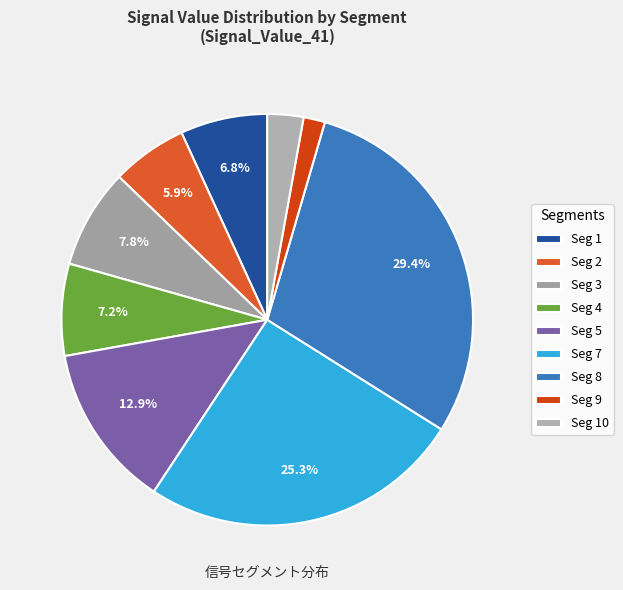

How many slices are in this pie chart?

9